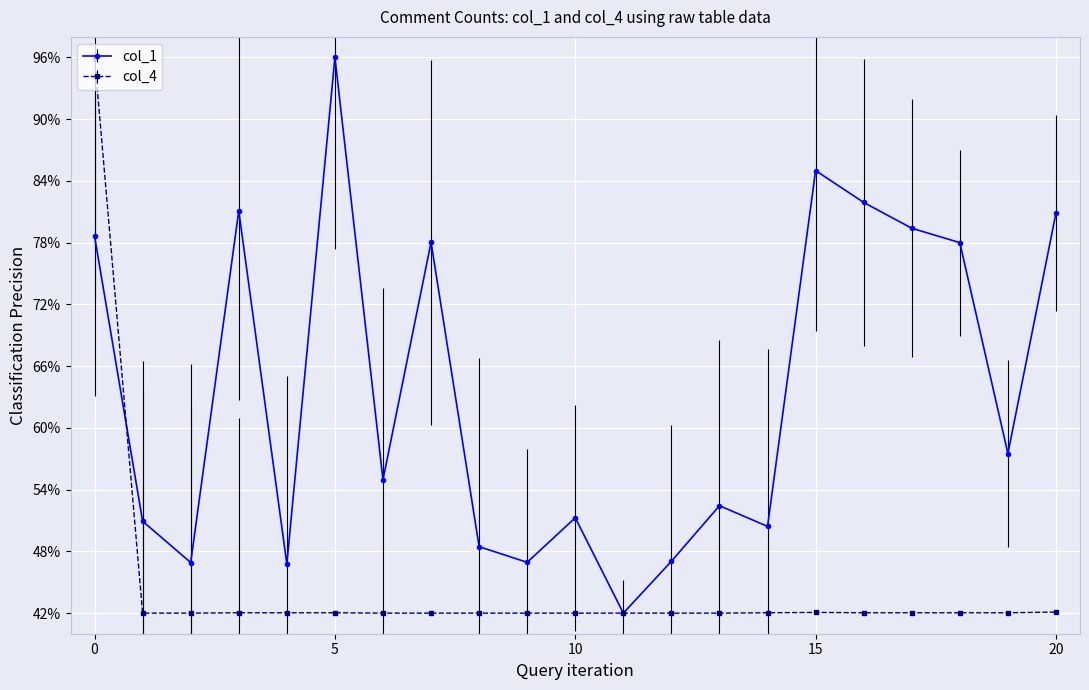

What is the value of the col_4 point at the 9th from the left?

42.0